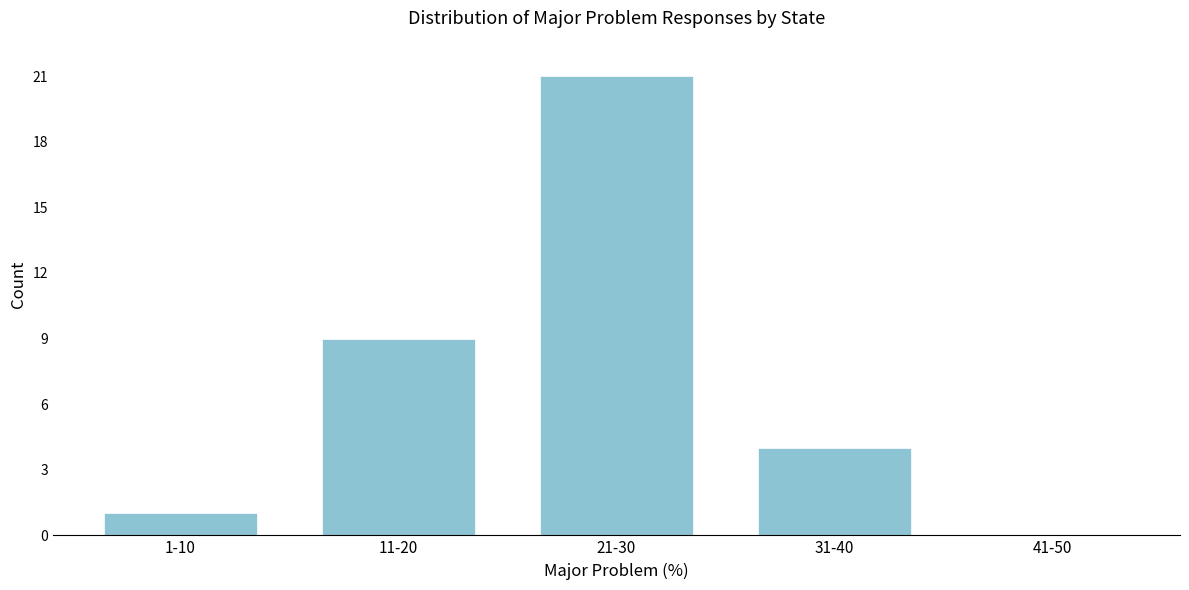

Reading right to left, transcribe all the data shown in this chart.

41-50=0	31-40=4	21-30=21	11-20=9	1-10=1